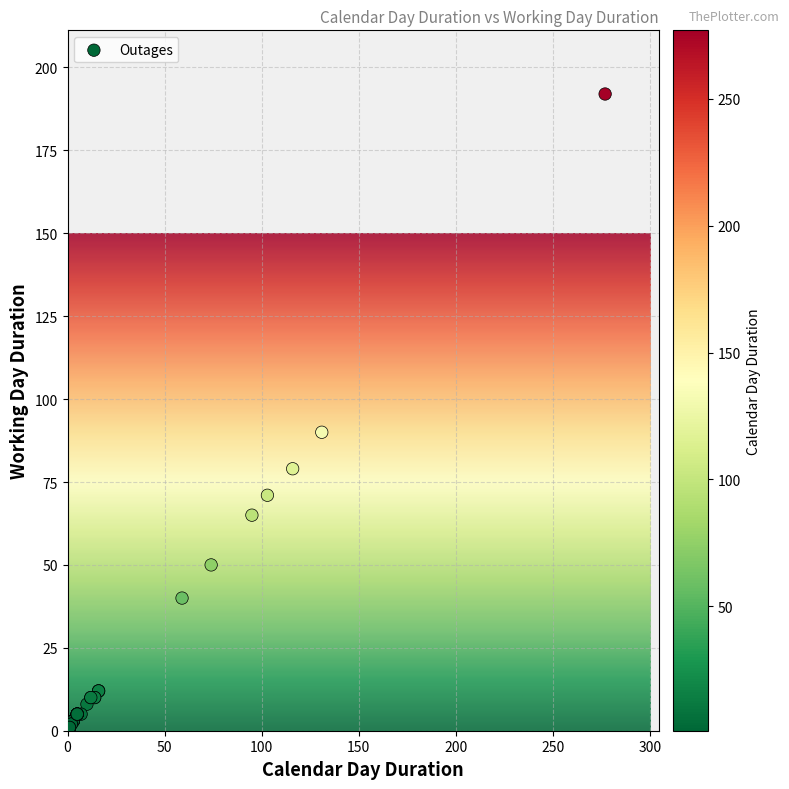

What Y value in the scatter plot is closest to 96?

90